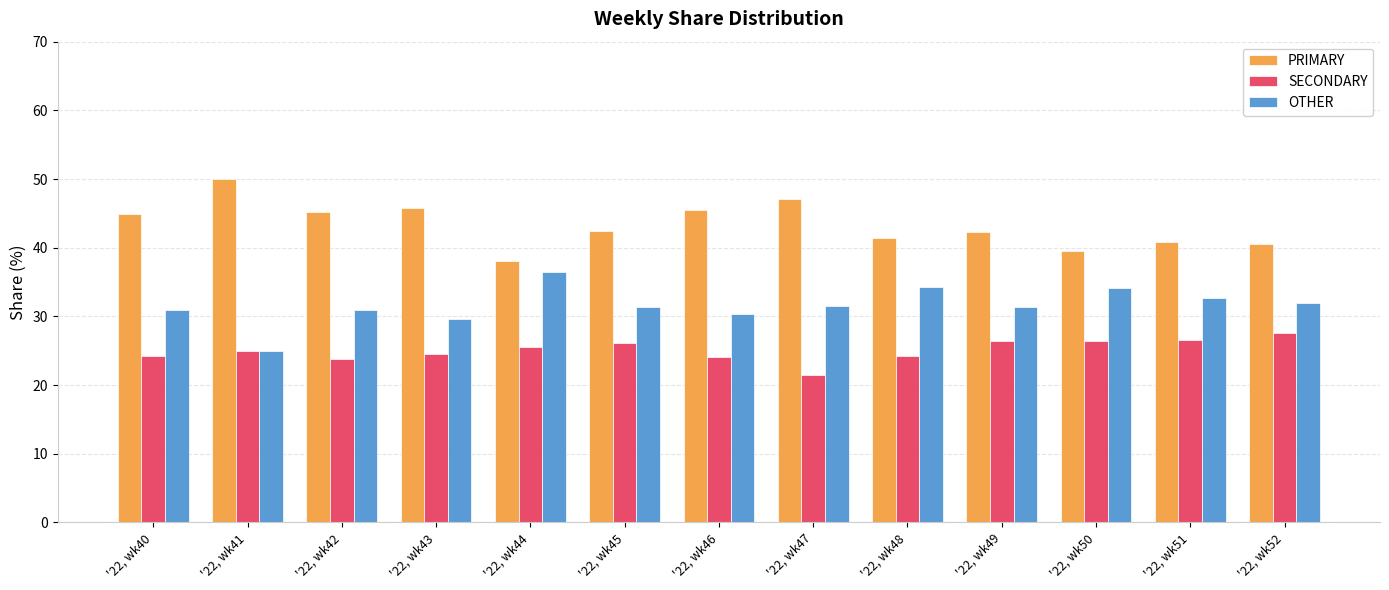

The value of SECONDARY at '22, wk45 is 26.2. True or false?

True